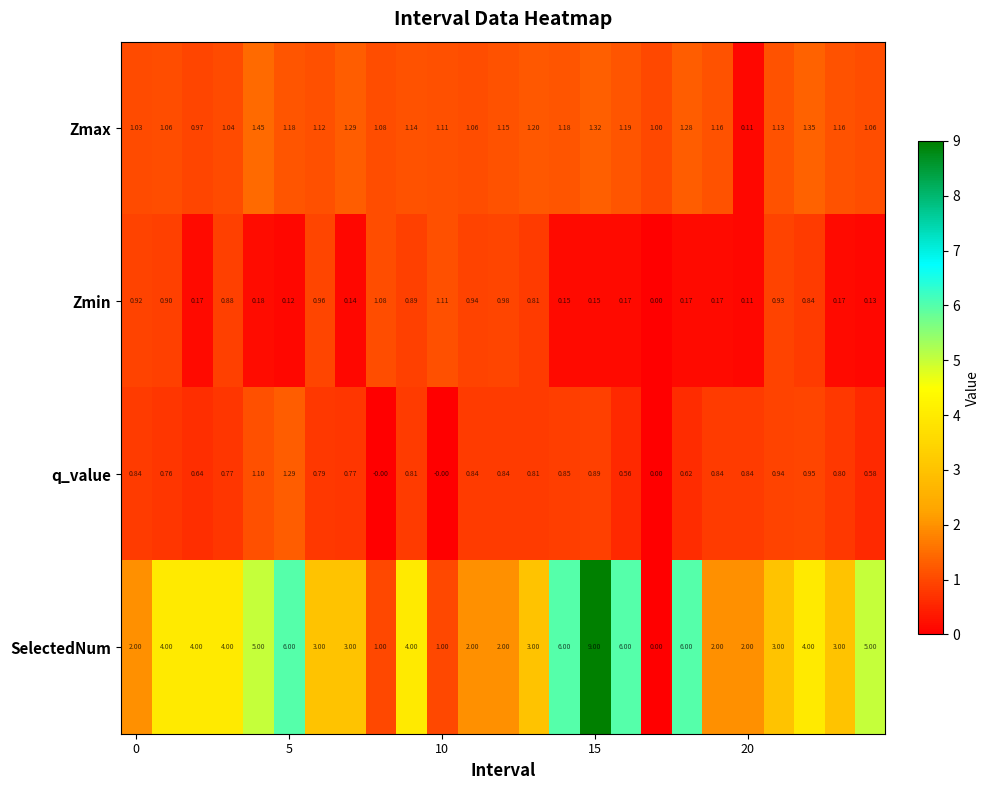

Which series has the largest total across all categories?

SelectedNum